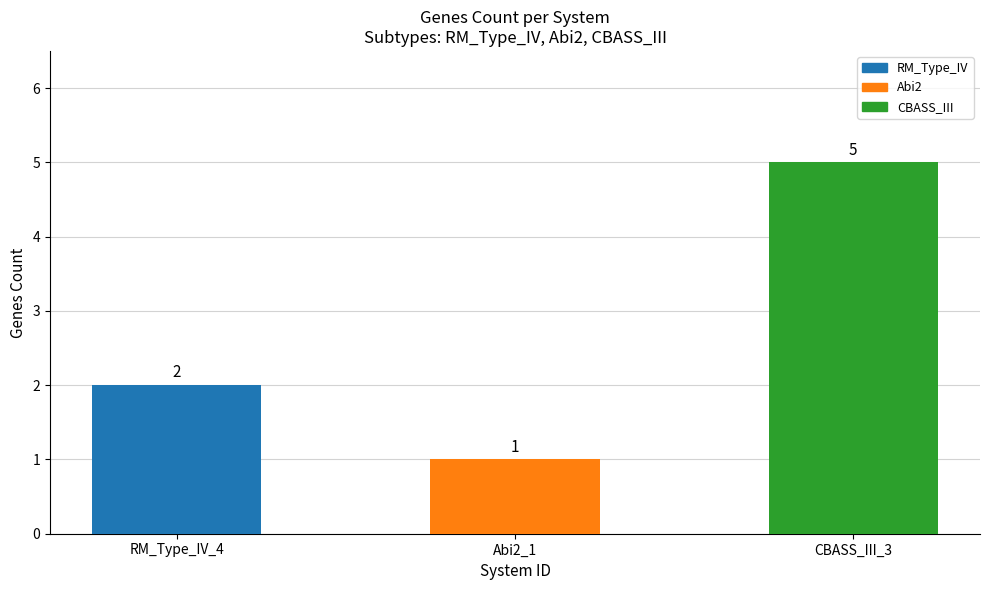

What is the difference between the maximum and minimum values?

4